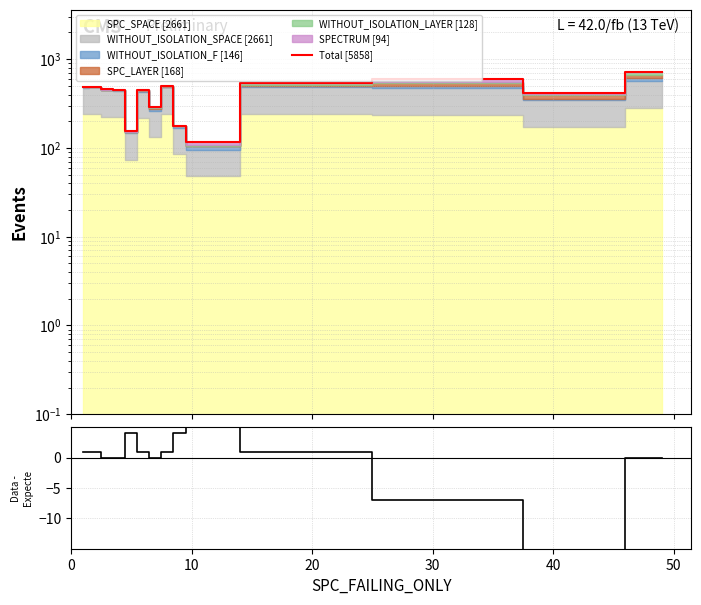

True or false: Total [5858] has a value of 856.4 at 11.

False